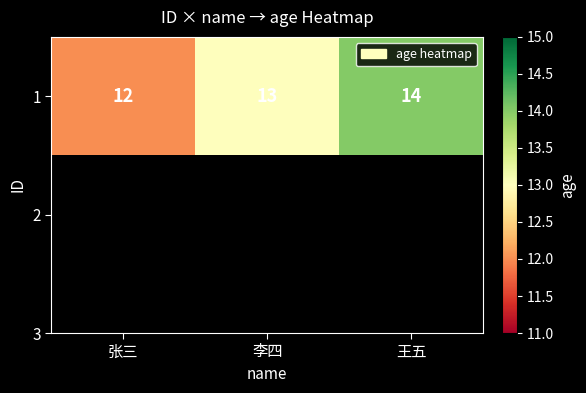

Which category has the highest value across all series?

王五